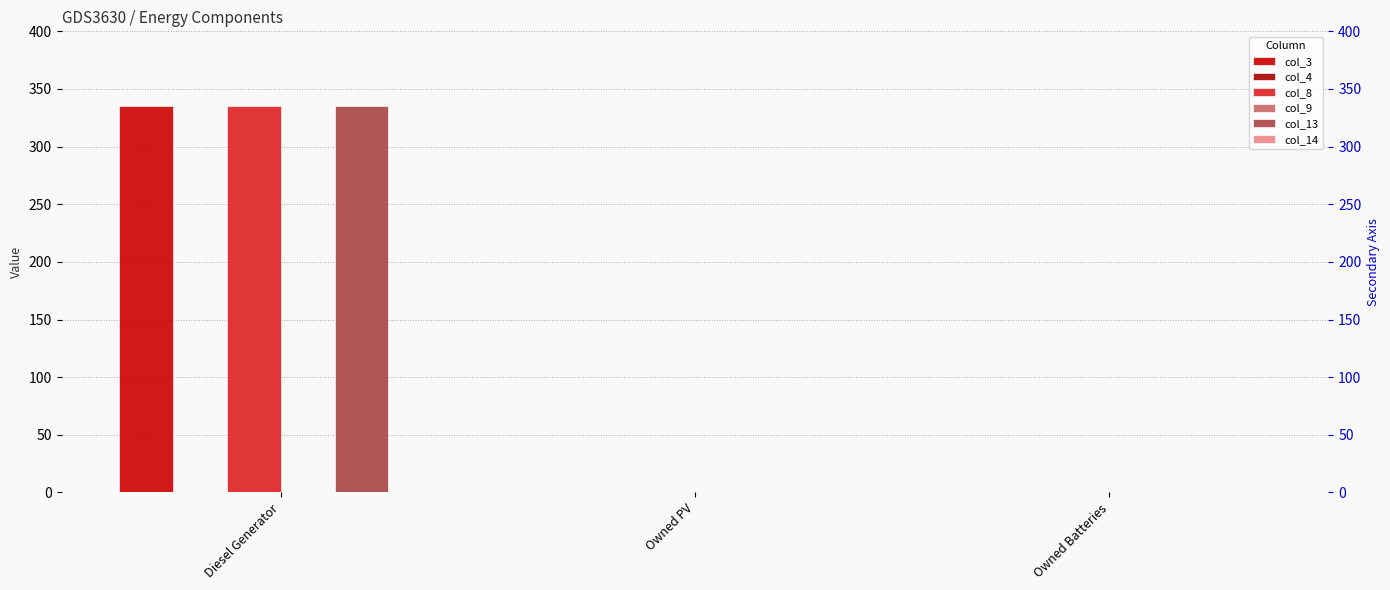

What is the sum of the col_8 values at Owned PV and Diesel Generator?

335